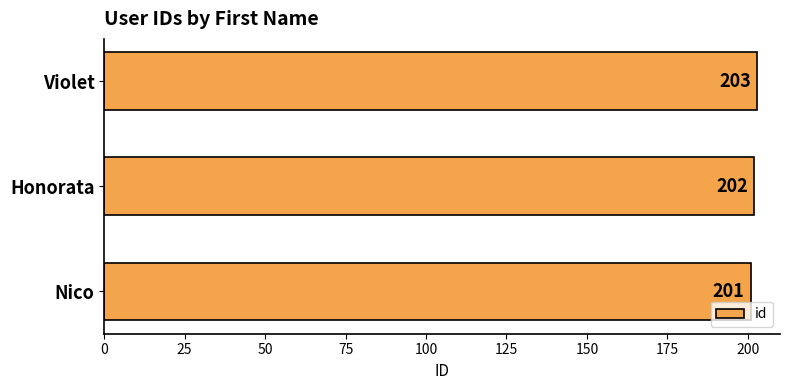

What is the sum of all values?

606